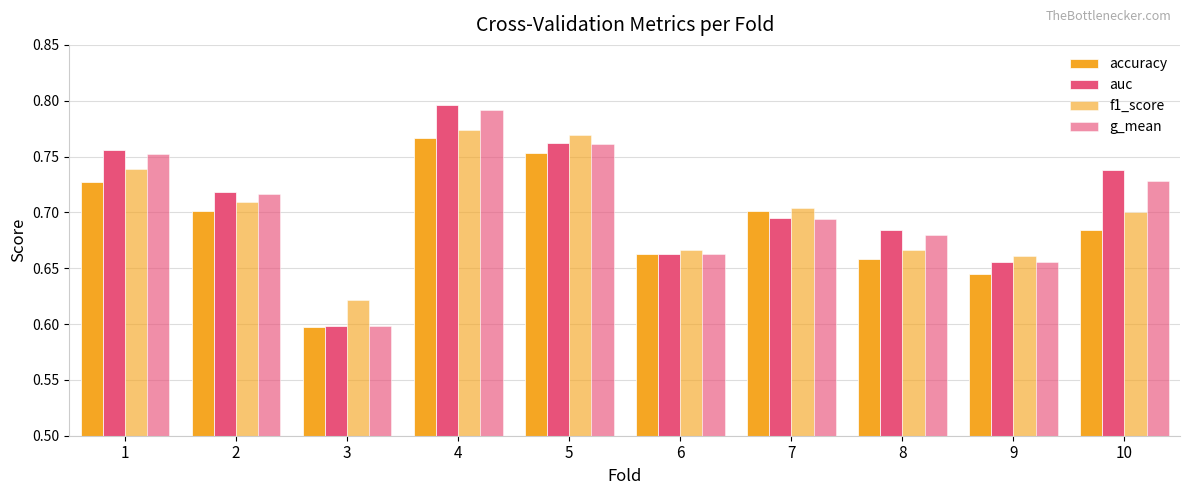

What is the value of the g_mean bar at the 10th from the left?

0.7